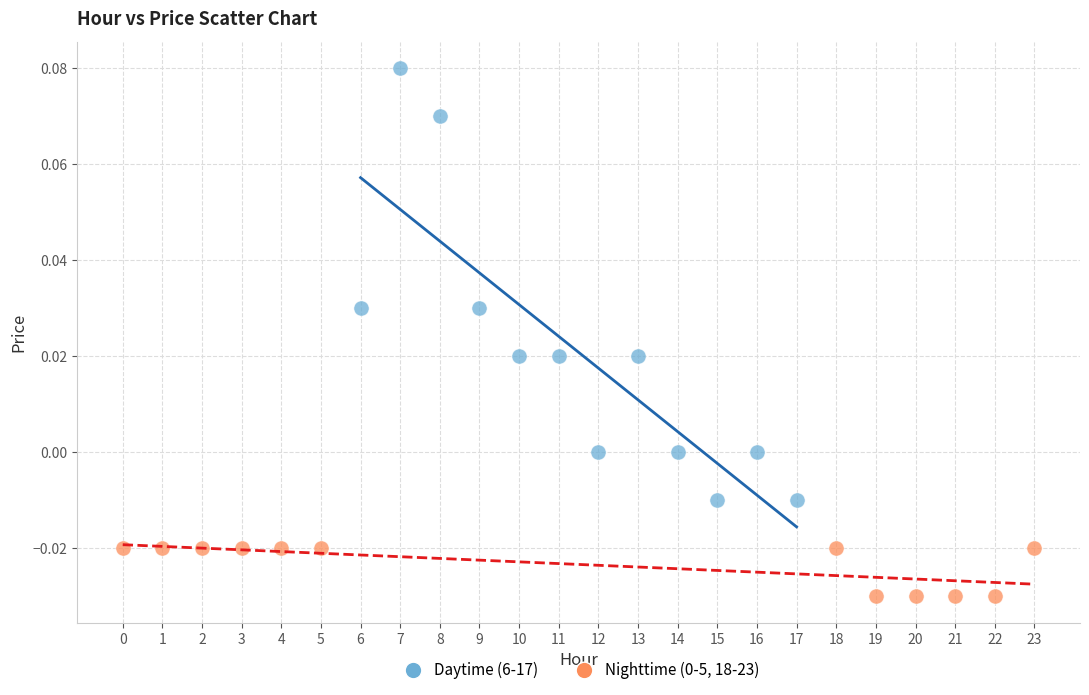

Which series contains the highest Y value?

Daytime (6-17)